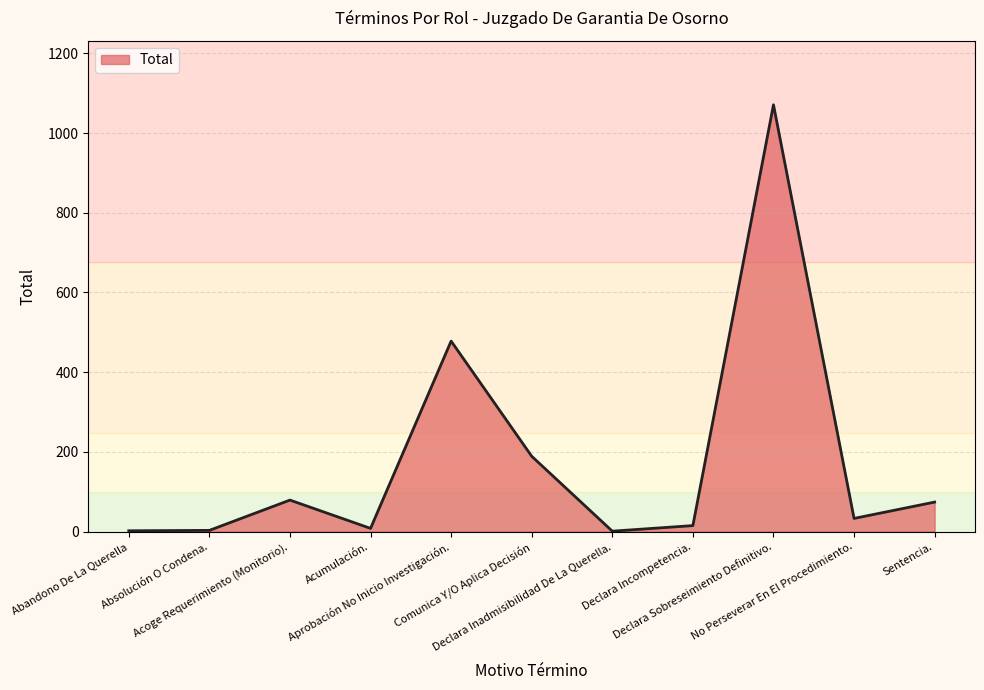

What is the difference between the maximum and minimum values?

1070